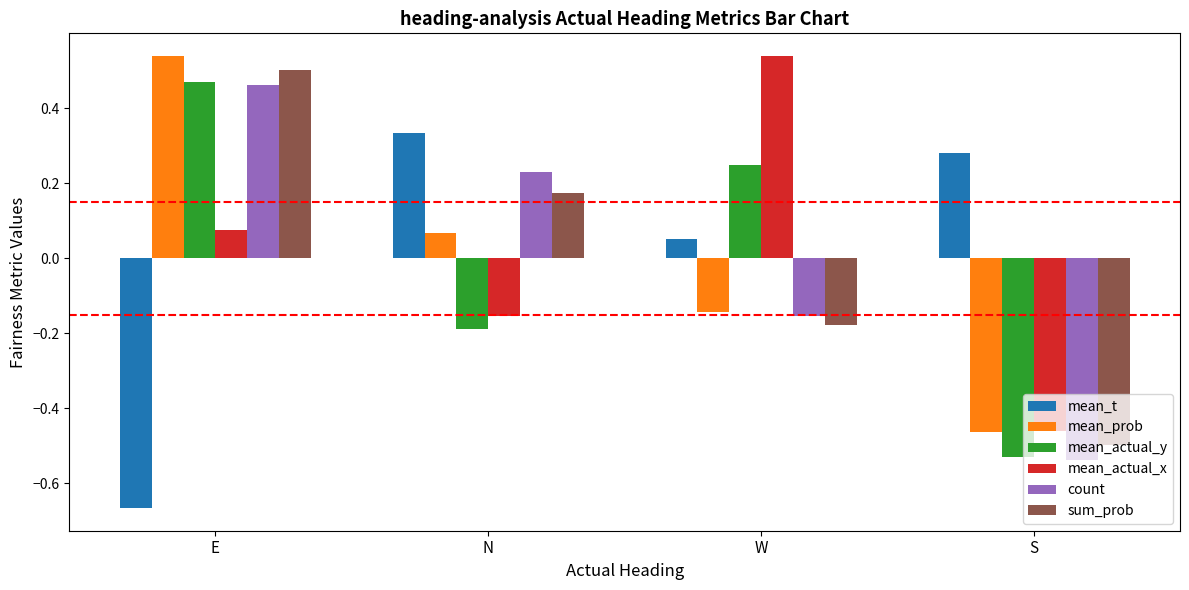

At which label does mean_actual_y reach its peak?

E